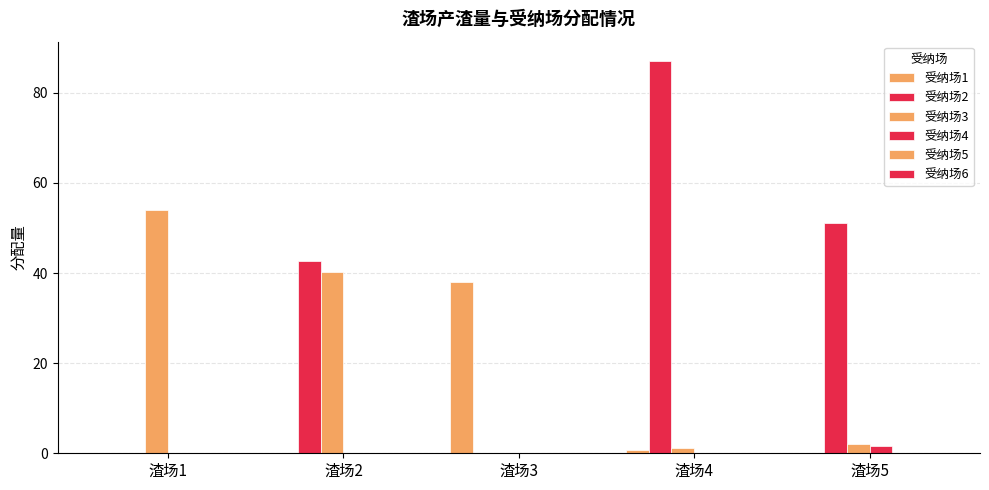

Between 渣场1 and 渣场3, which is larger?

渣场3